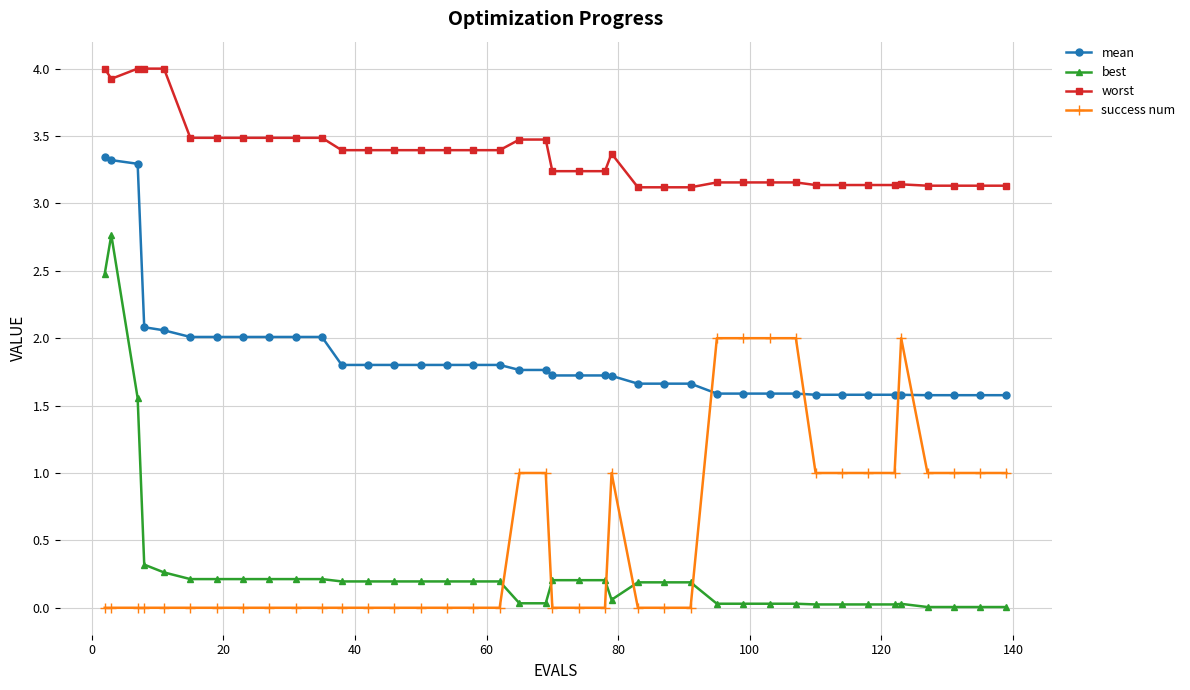

Which series has the largest total across all categories?

worst